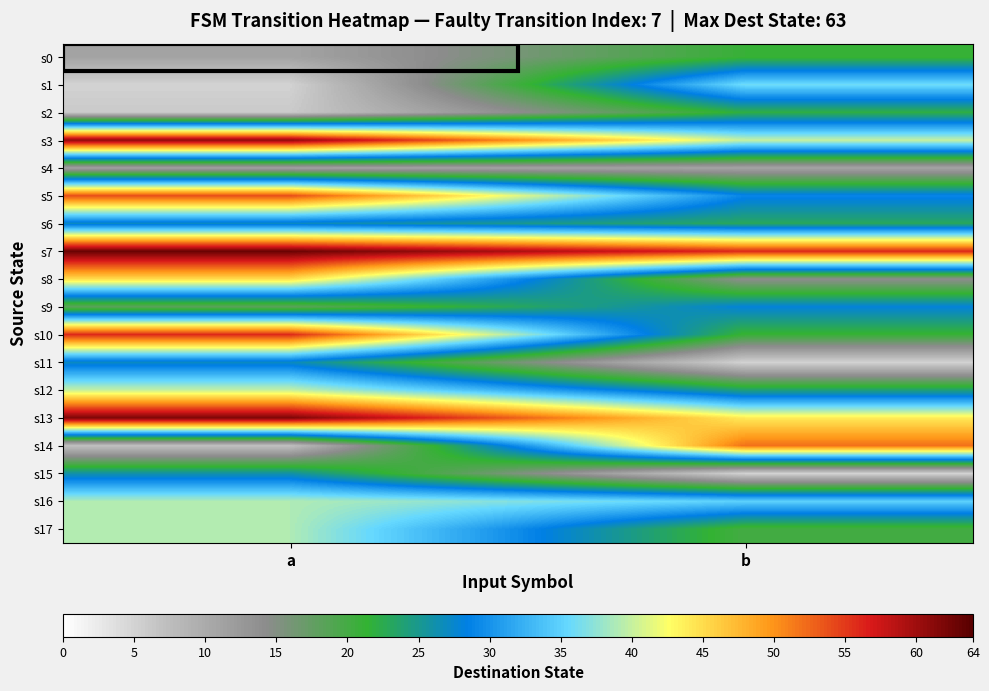

Reading right to left, extract all data points from this chart.

s0: b=21	a=11
s1: b=36	a=5
s2: b=22	a=6
s3: b=40	a=61
s4: b=11	a=11
s5: b=29	a=54
s6: b=23	a=27
s7: b=56	a=63
s8: b=14	a=45
s9: b=28	a=18
s10: b=21	a=56
s11: b=5	a=27
s12: b=24	a=40
s13: b=44	a=62
s14: b=52	a=7
s15: b=5	a=26
s16: b=35	a=39
s17: b=20	a=39